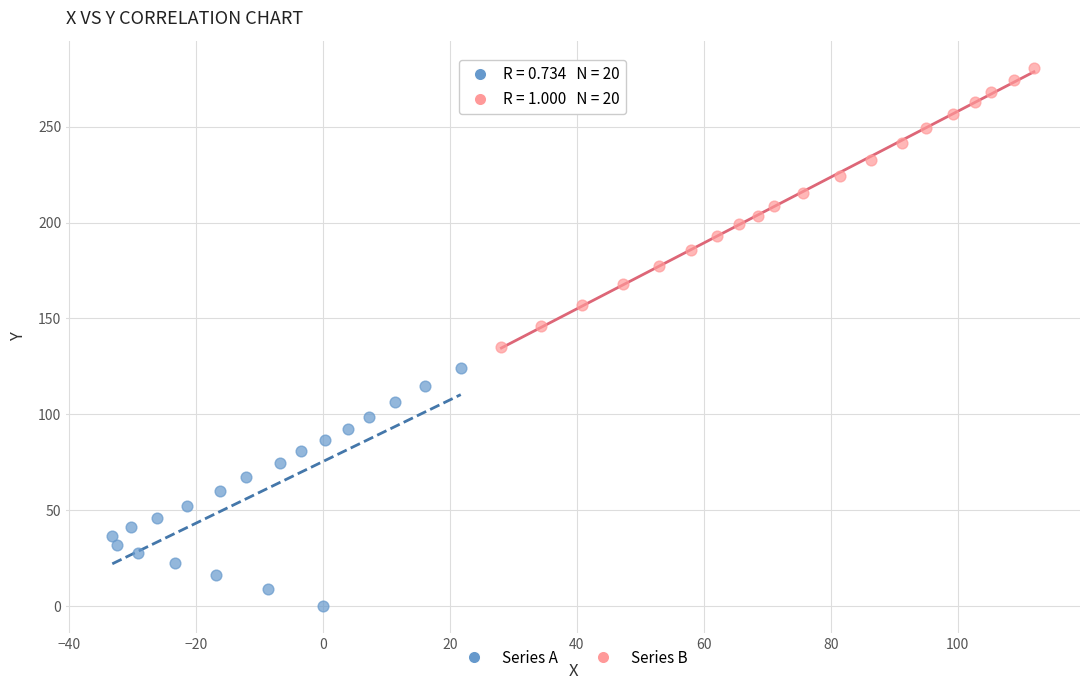

Which series contains the highest Y value?

Series B